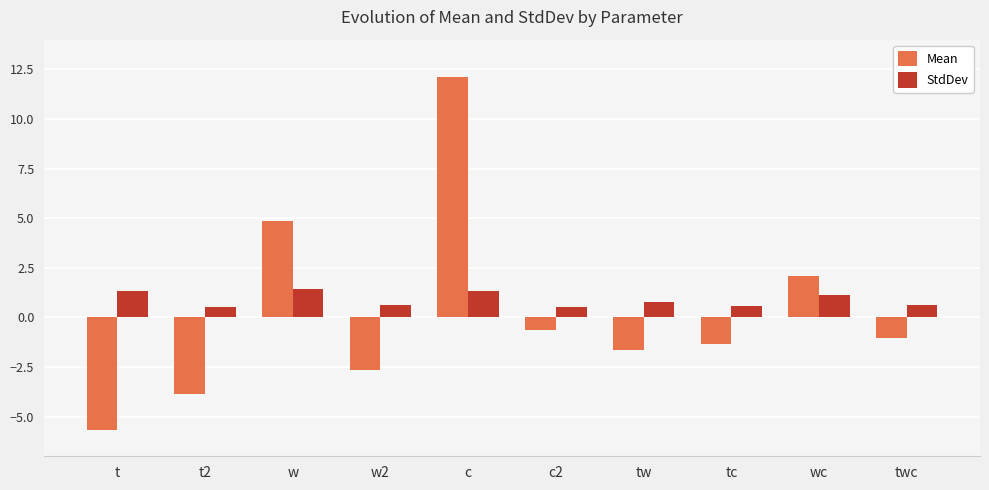

Is it true that Mean equals 2.3 at w?

False